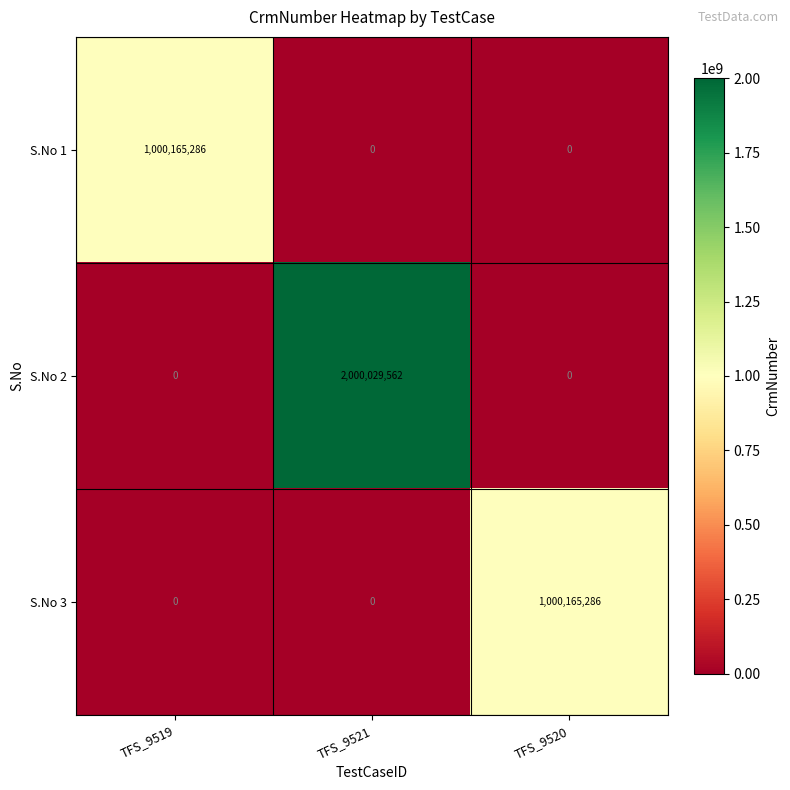

What is the average value of the S.No 3 series?

333388429